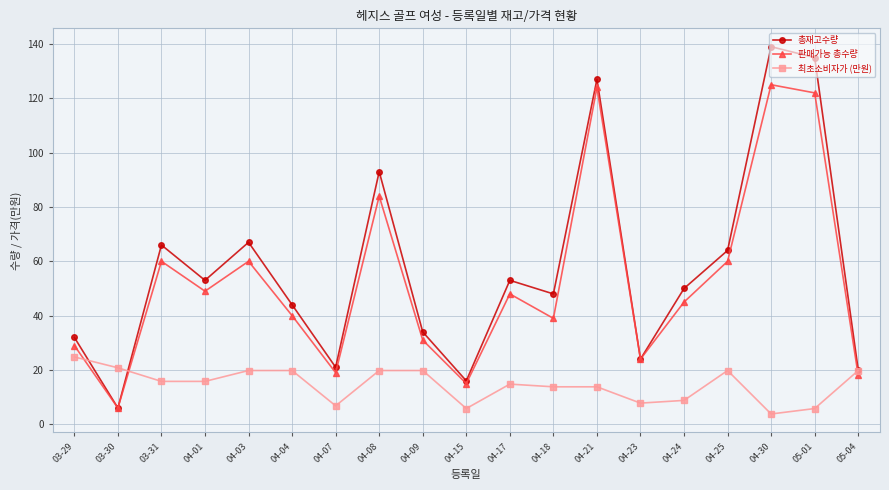

What is the difference between the second highest and minimum values in the 최초소비자가 (만원) series?

17.0